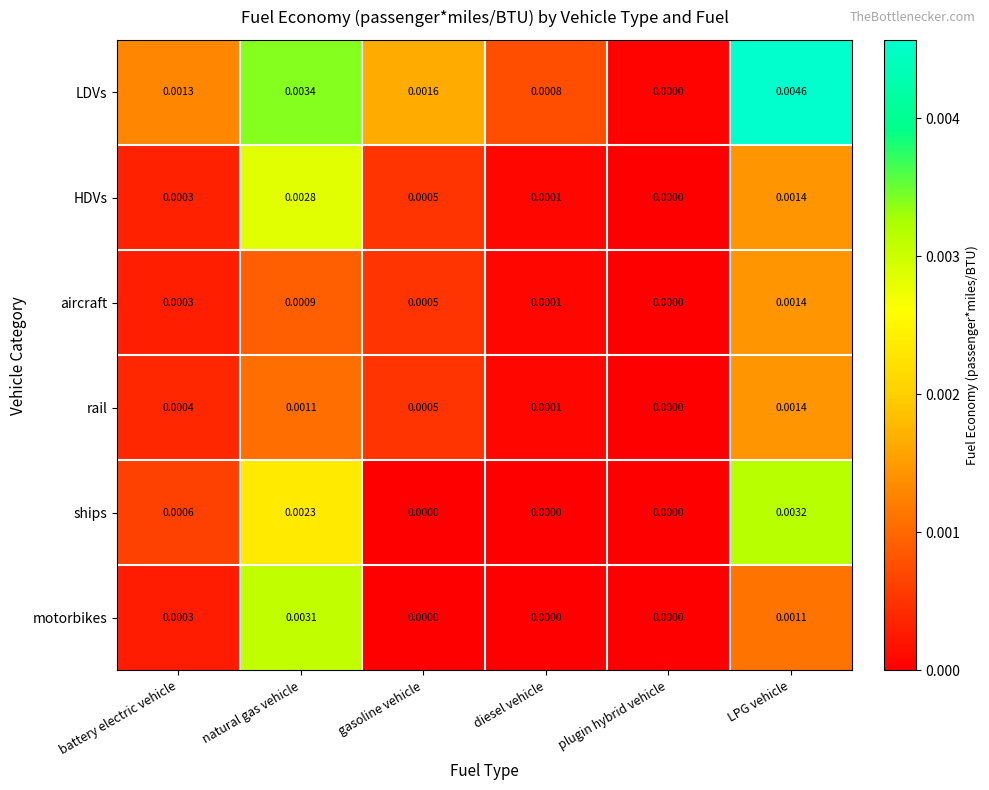

Which category has the highest value in the rail series?

LPG vehicle